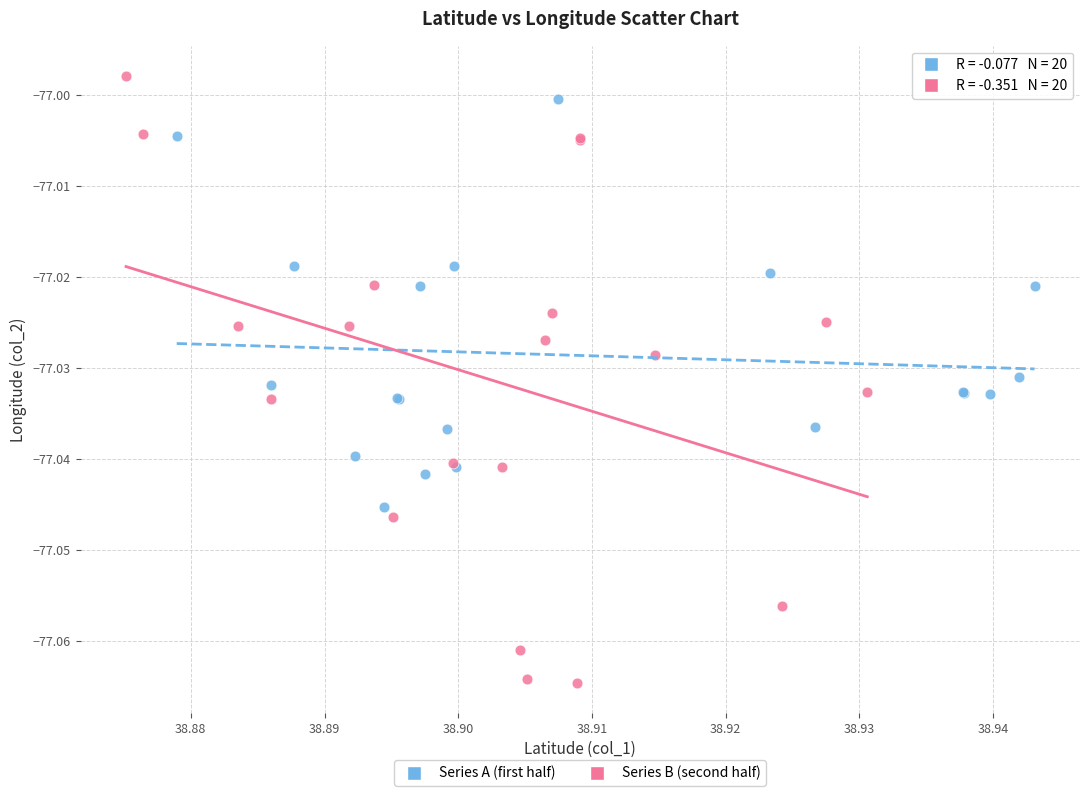

Which series reaches the minimum Y coordinate?

Series B (second half)